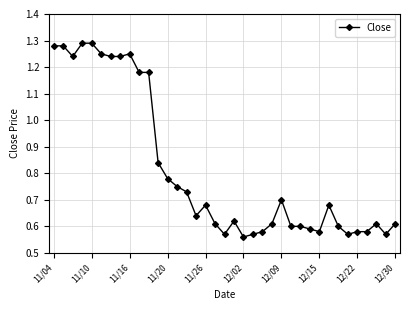

How many values are between 0 and 1?

26